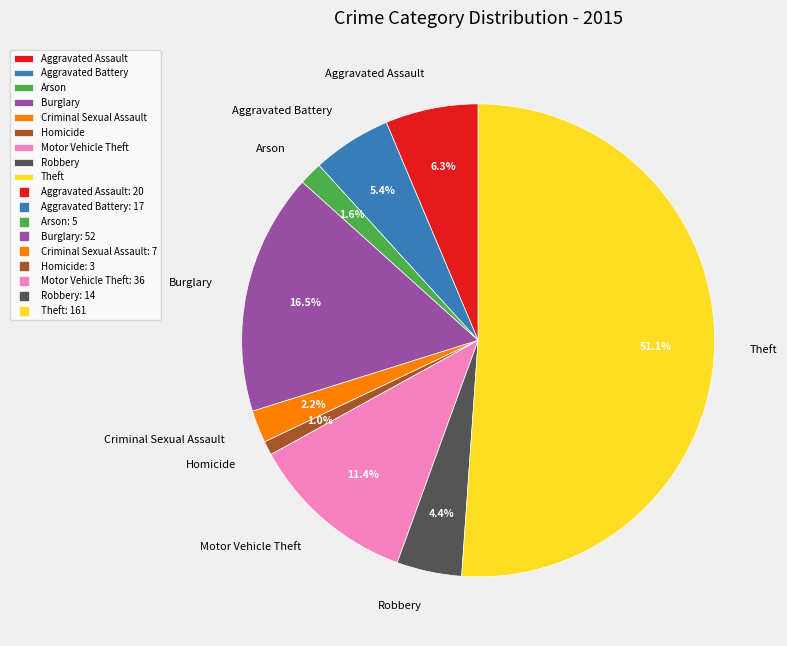

Which slice is the smallest?

Homicide